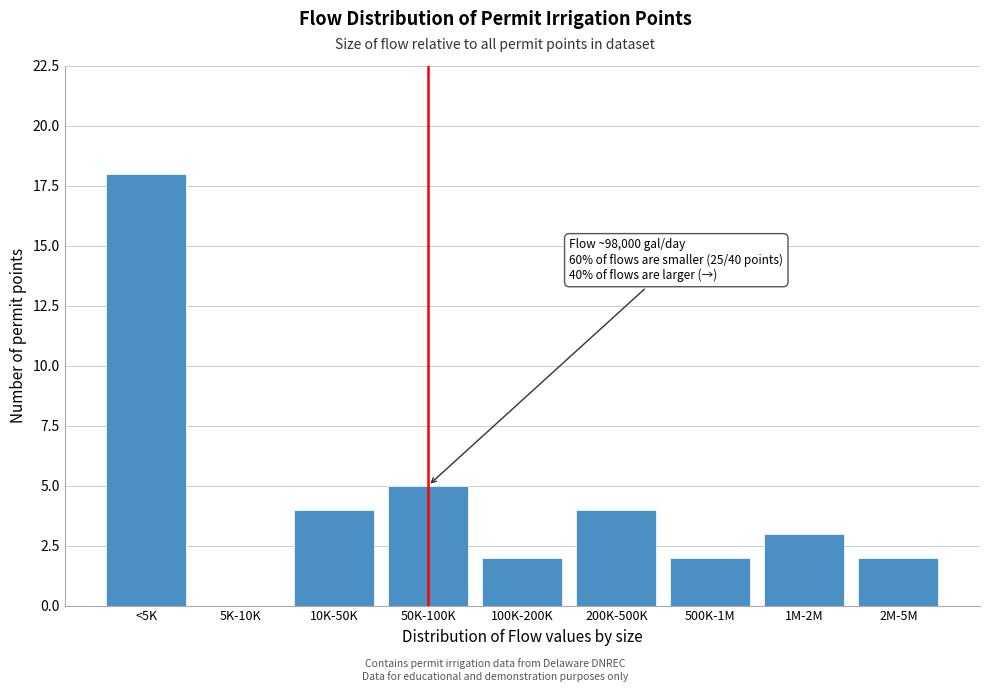

Reading left to right, list all the values displayed in this chart.

<5K=18	5K-10K=0	10K-50K=4	50K-100K=5	100K-200K=2	200K-500K=4	500K-1M=2	1M-2M=3	2M-5M=2